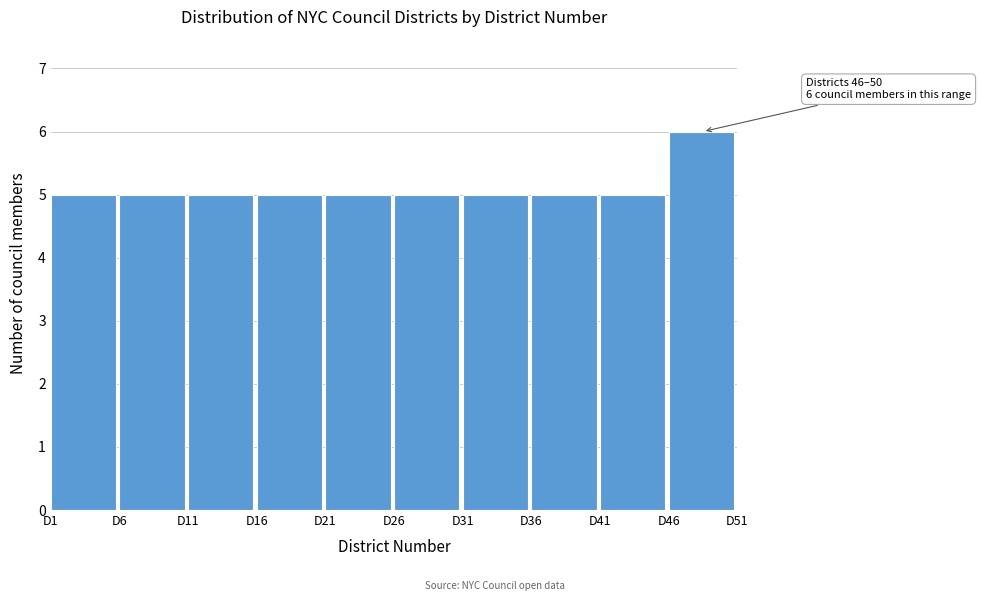

Which range on the x-axis has the tallest bar?

46 to 51